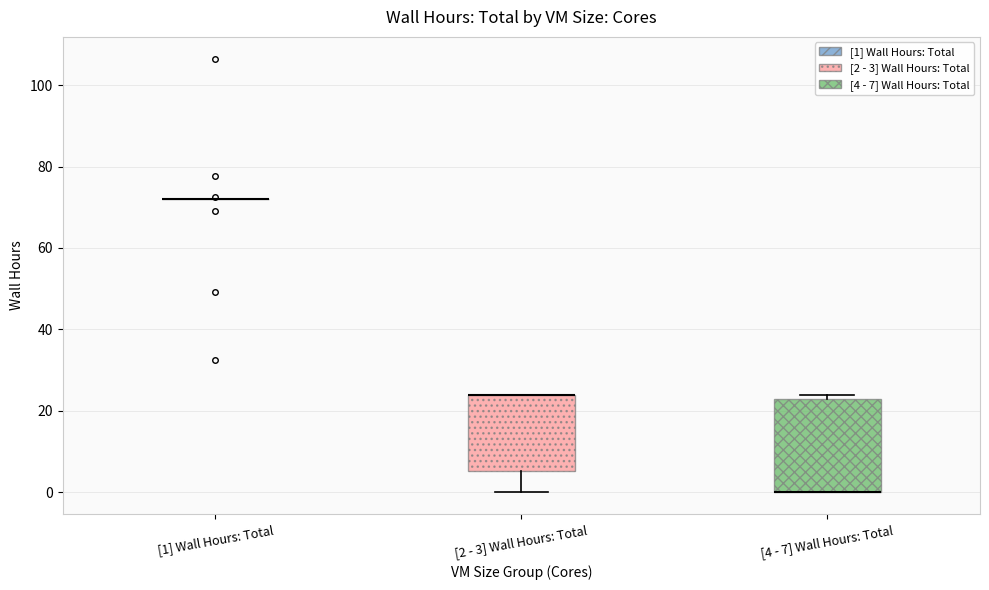

Reading left to right, transcribe this box plot: for each box, give where its median line is, the range the box spans, and where its two whiskers end, as read against the y-axis. The values are not printed on the chart, so give them approximately, as read against the axis.

[1] Wall Hours: Total: box collapsed to a line at 72, whiskers 72 to 72
[2 - 3] Wall Hours: Total: median 24 (drawn on the box's upper edge), box 6 to 24, whiskers 0 to 24
[4 - 7] Wall Hours: Total: median 0 (drawn on the box's lower edge), box 0 to 24, whiskers 0 to 24 (just above the box's upper edge)